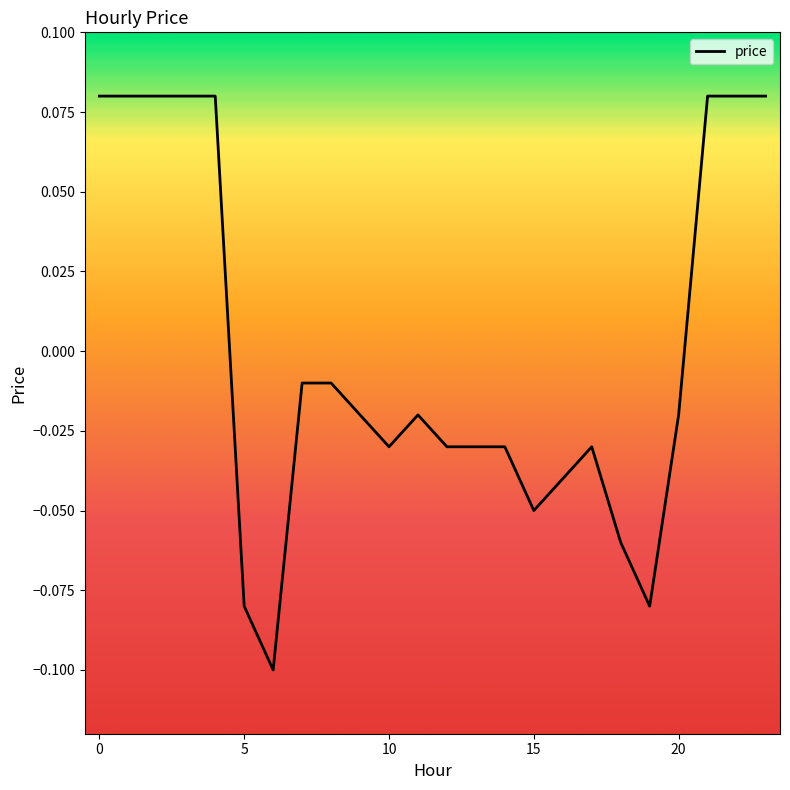

The value at 15 is -0.0. True or false?

False